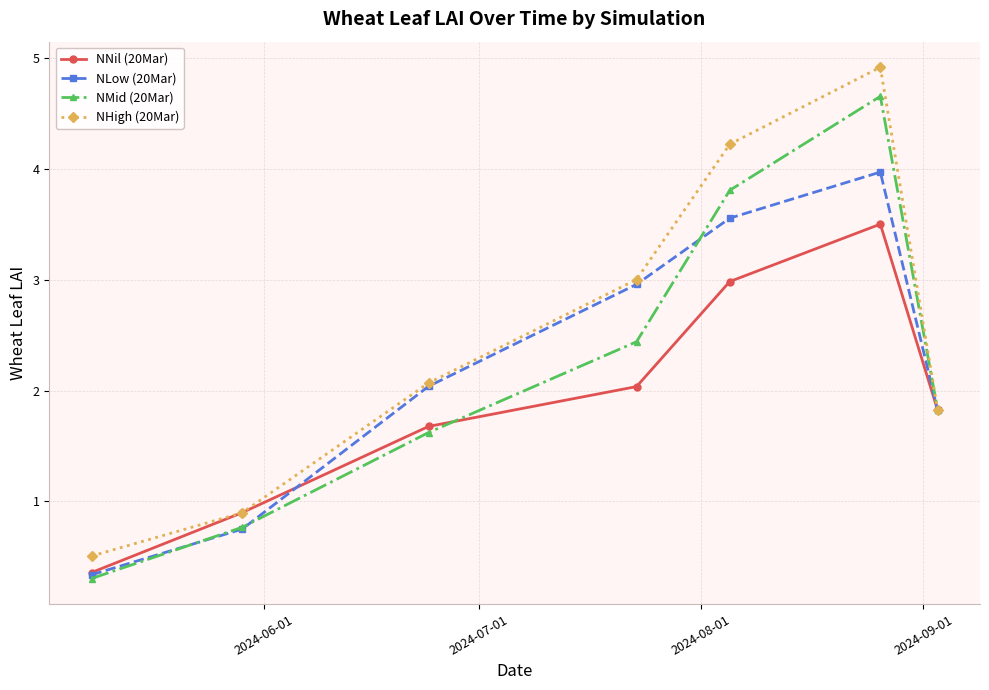

Which series has the largest total across all categories?

NHigh (20Mar)